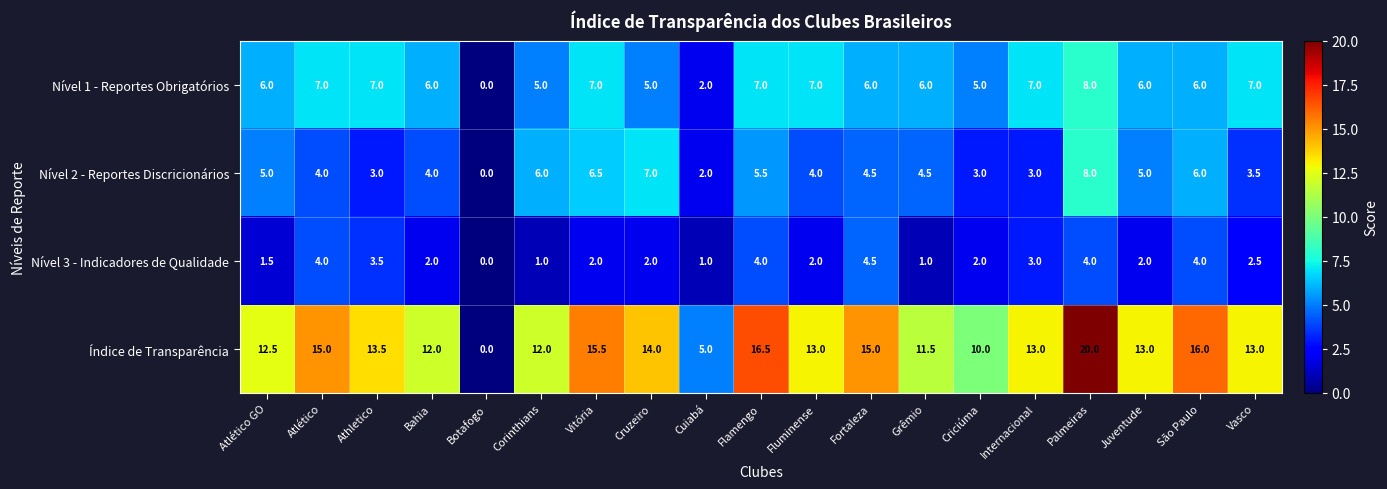

What is the sum of all Nível 1 - Reportes Obrigatórios values?

110.0